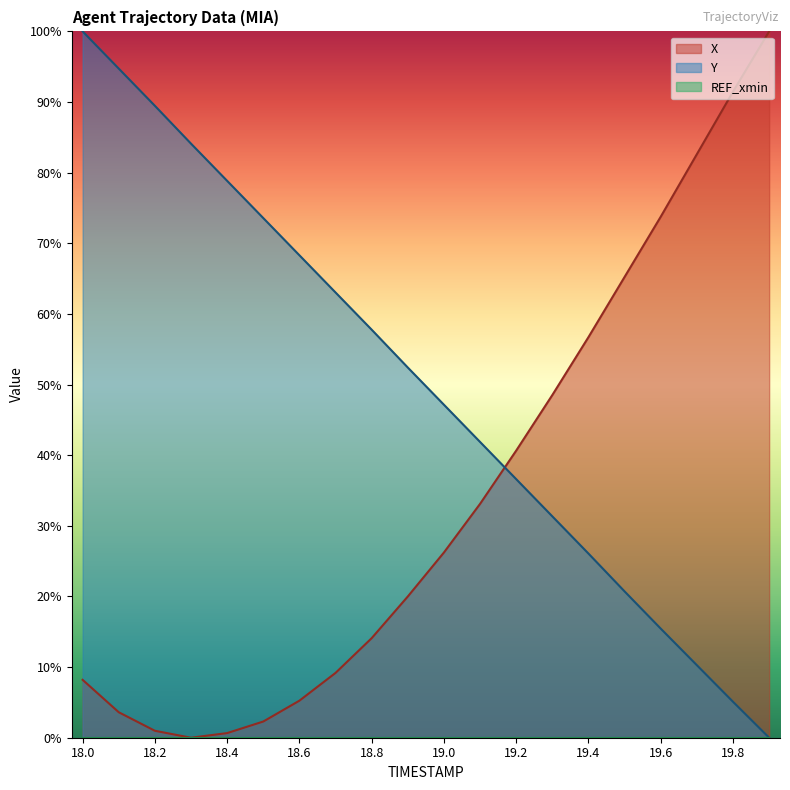

Which series has the widest spread of values?

X